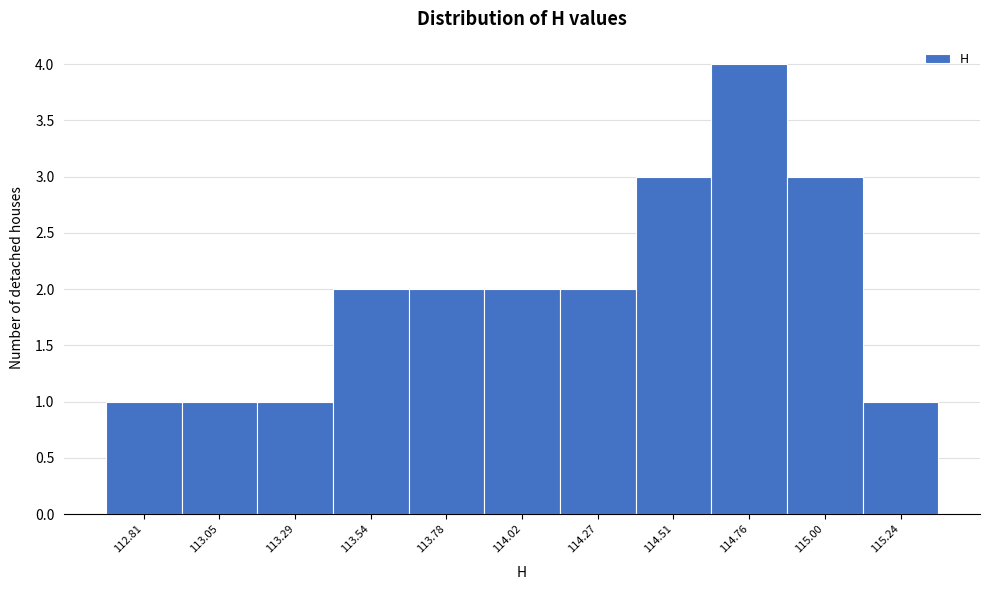

How tall is the bar that spans 114.90 to 115.10 on the x-axis? Neither the bar edges nor the heights are printed on the chart, so give them approximately, as read against the axes.

3